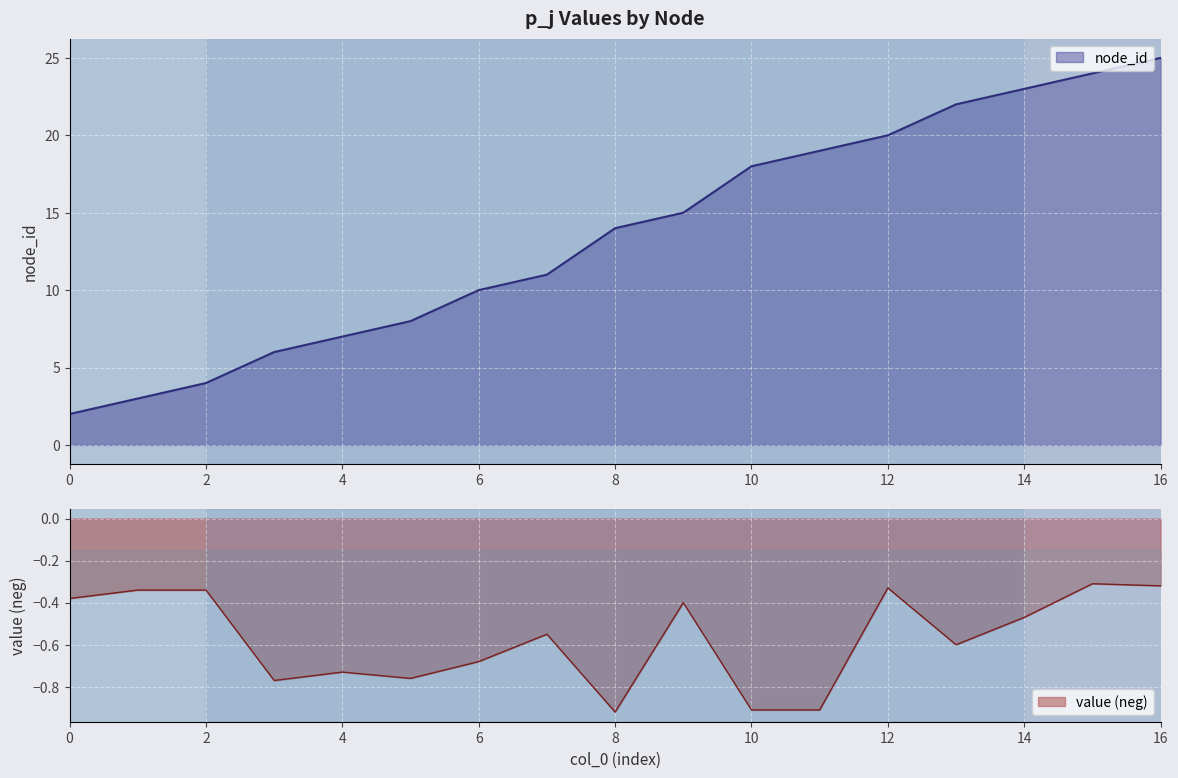

True or false: value and node_id intersect in this chart.

False